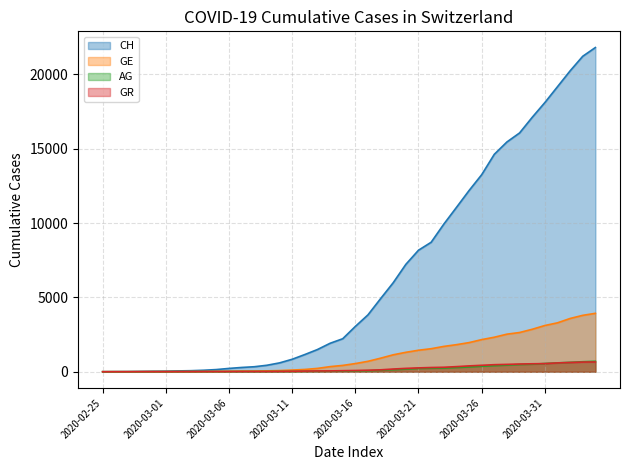

Is the value of AG at 2020-03-19 greater than the value of CH at 2020-03-17?

No